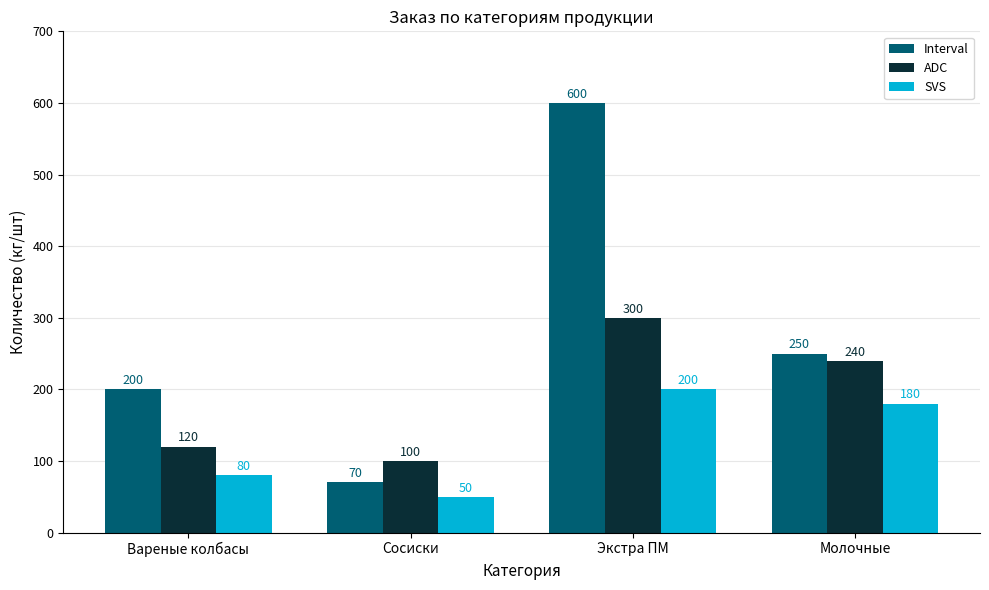

What is the value of the SVS bar at the 3rd from the left?

200